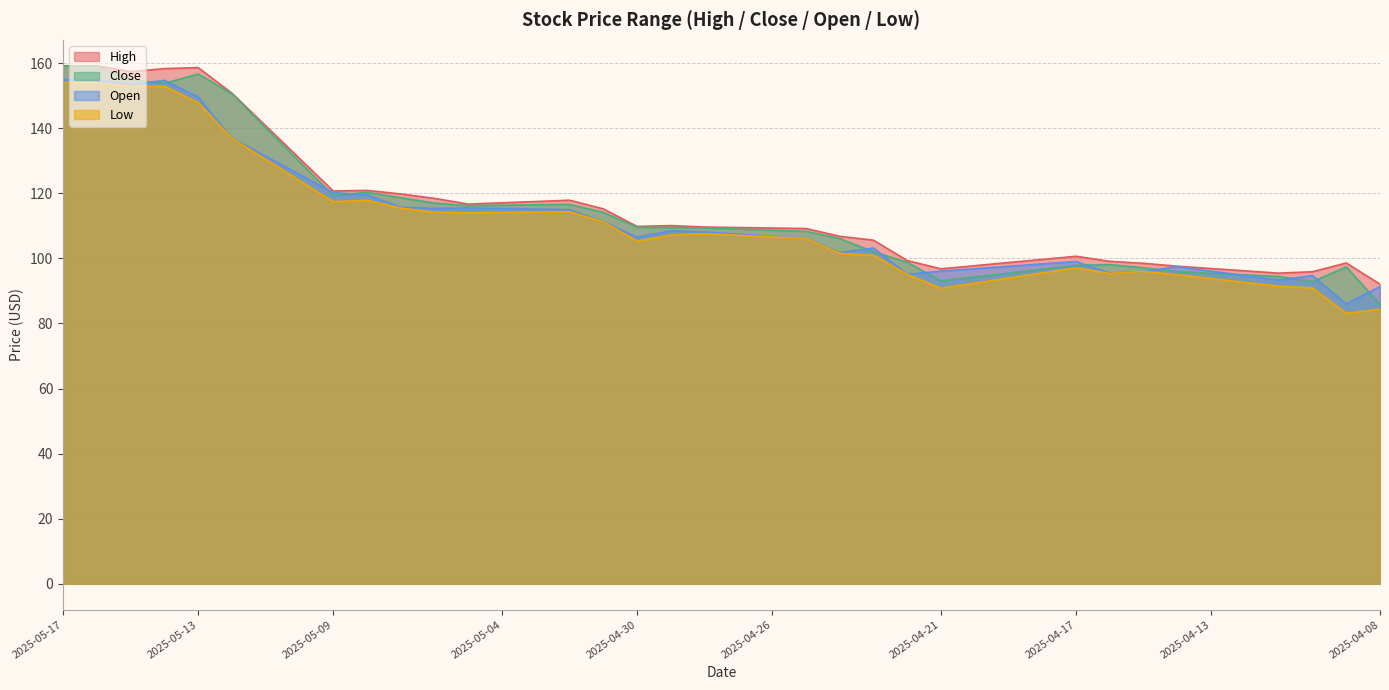

What is the value of the Low point at the 37th from the left?

91.4